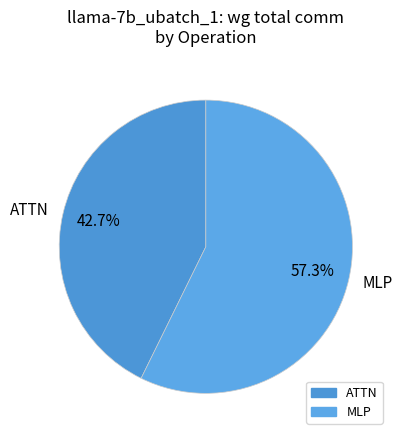

What is the ratio of the value at ATTN to the value at MLP?

0.7